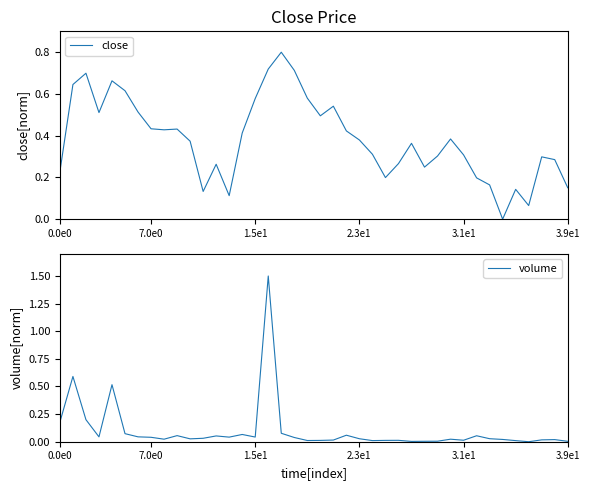

How many lines are shown in the chart?

2